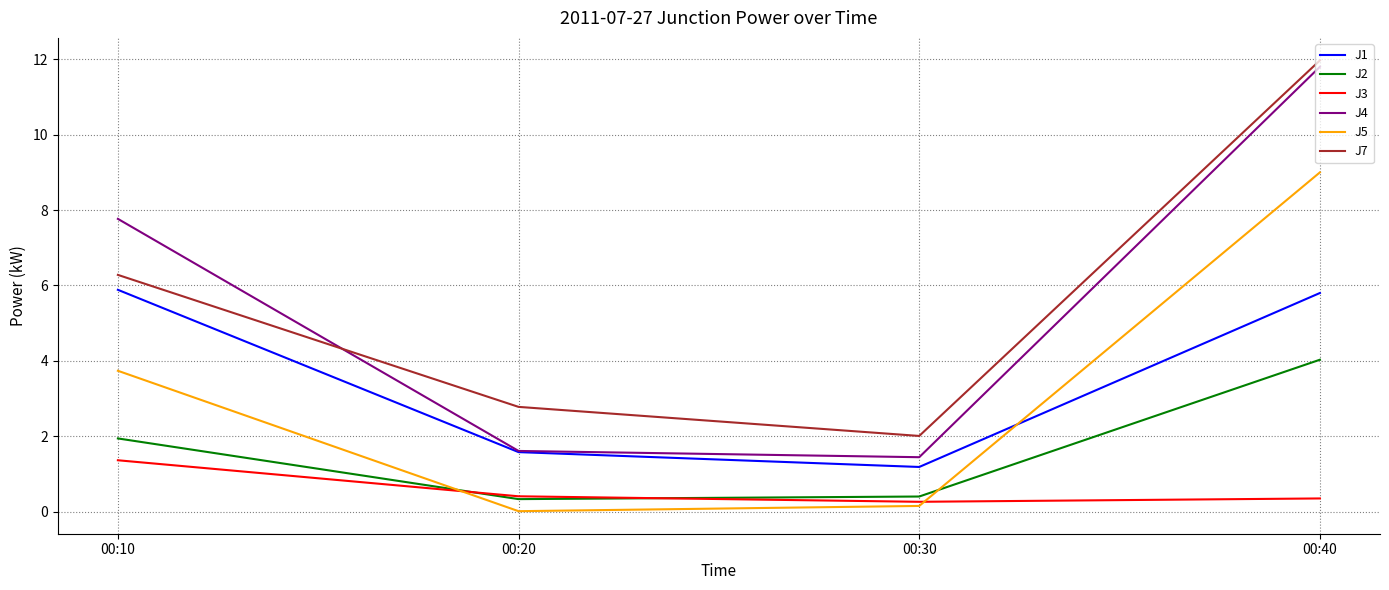

Between which two adjacent categories do J7 and J4 first intersect?

00:10 and 00:20